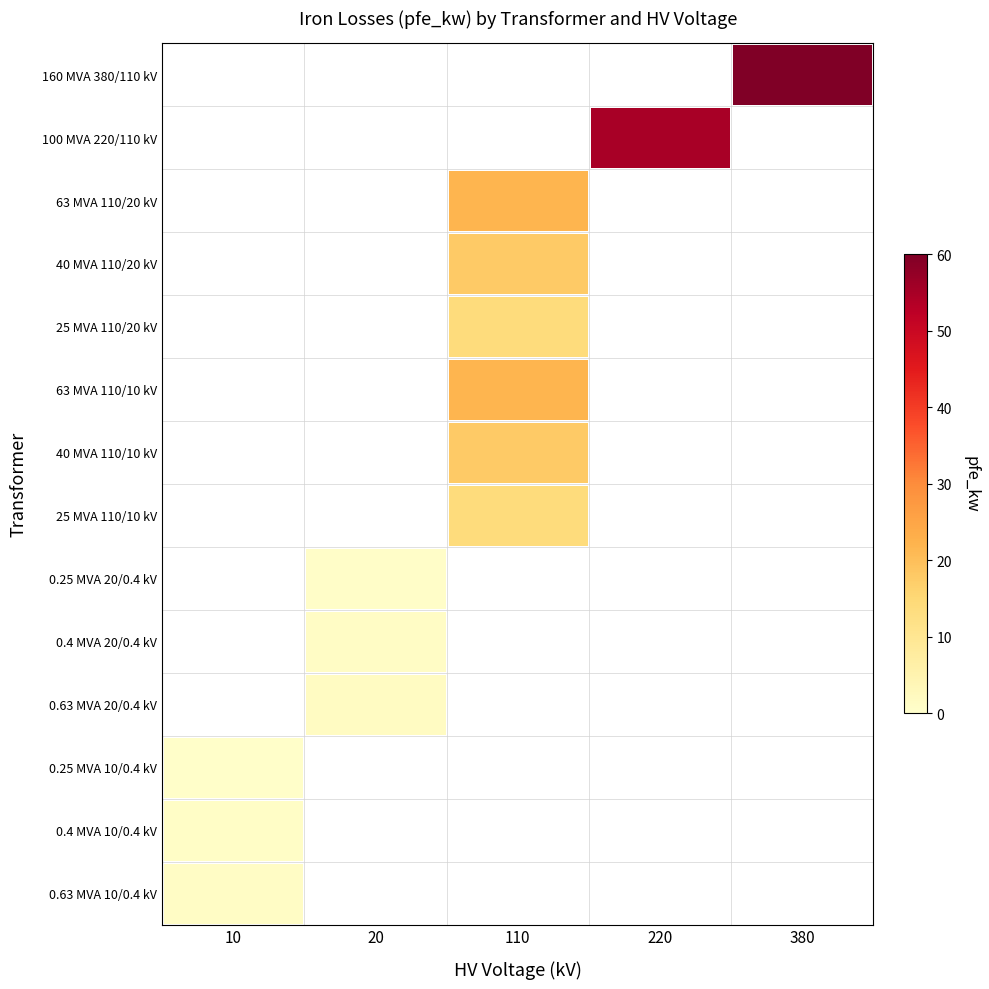

Which has a higher value, 20 or 220?

220